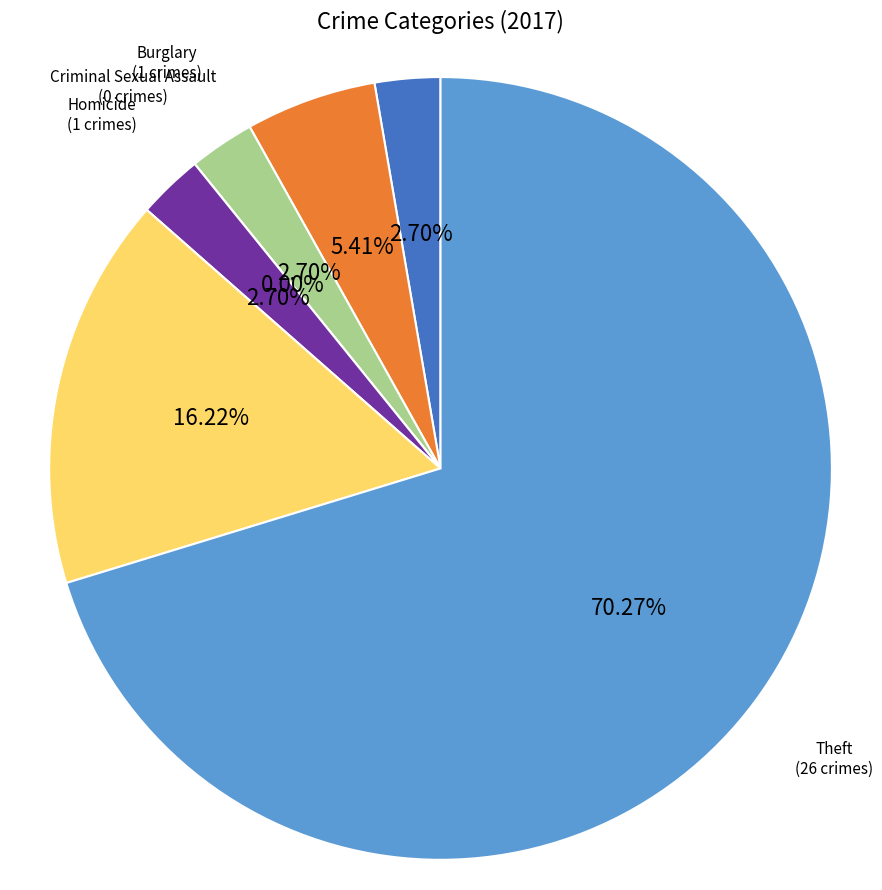

What is the change in value from Aggravated Assault to Criminal Sexual Assault?

-1